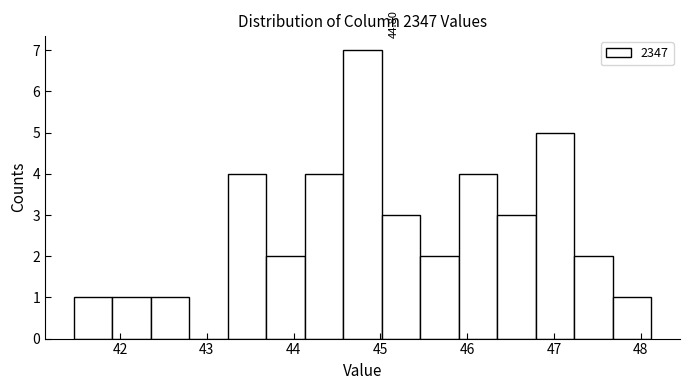

Over which range of the x-axis is the bar tallest?

44.6 to 45.0